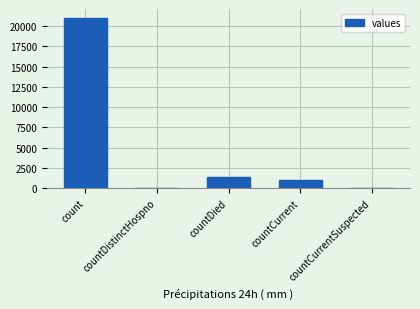

Between count and countDistinctHospno, which is larger?

count